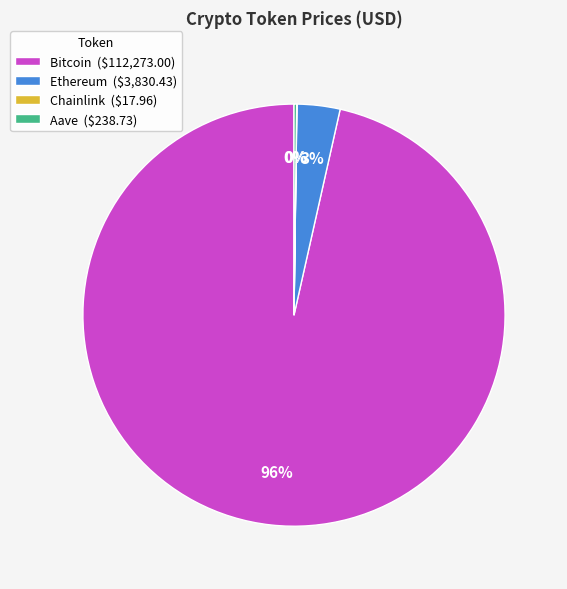

To the nearest percent, what is the average slice percentage?

25%